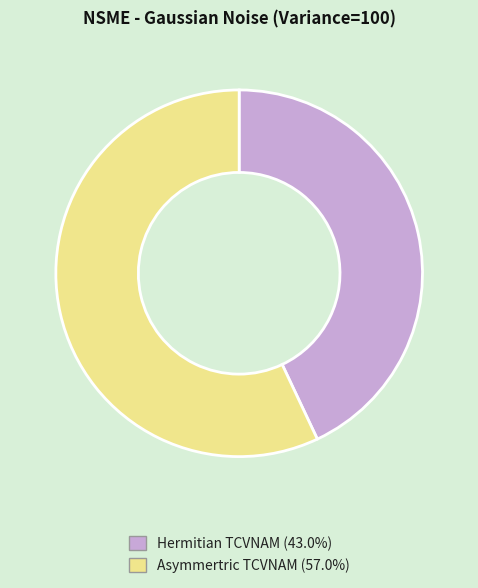

Does Hermitian TCVNAM represent more than half of the total?

No